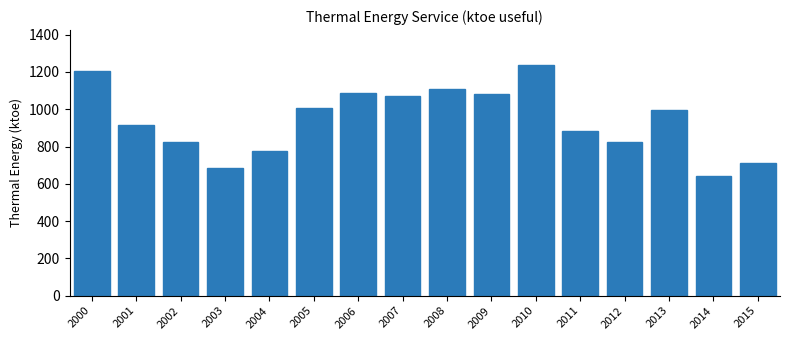

Between 2014 and 2004, which is larger?

2004